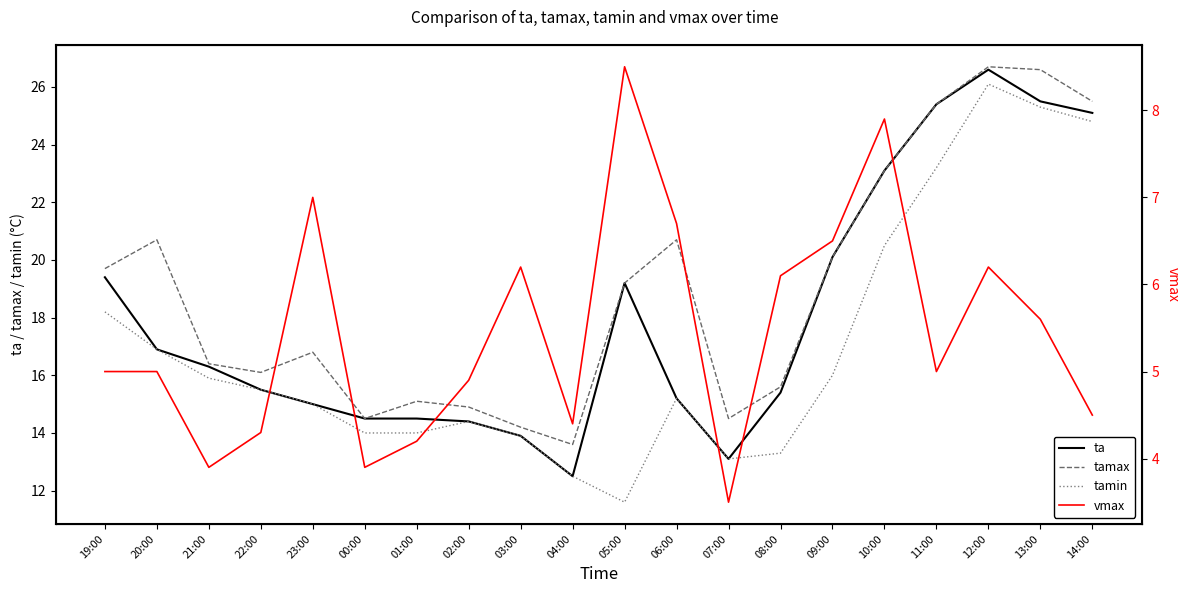

What is the difference between the highest and lowest values at 13:00?

21.0